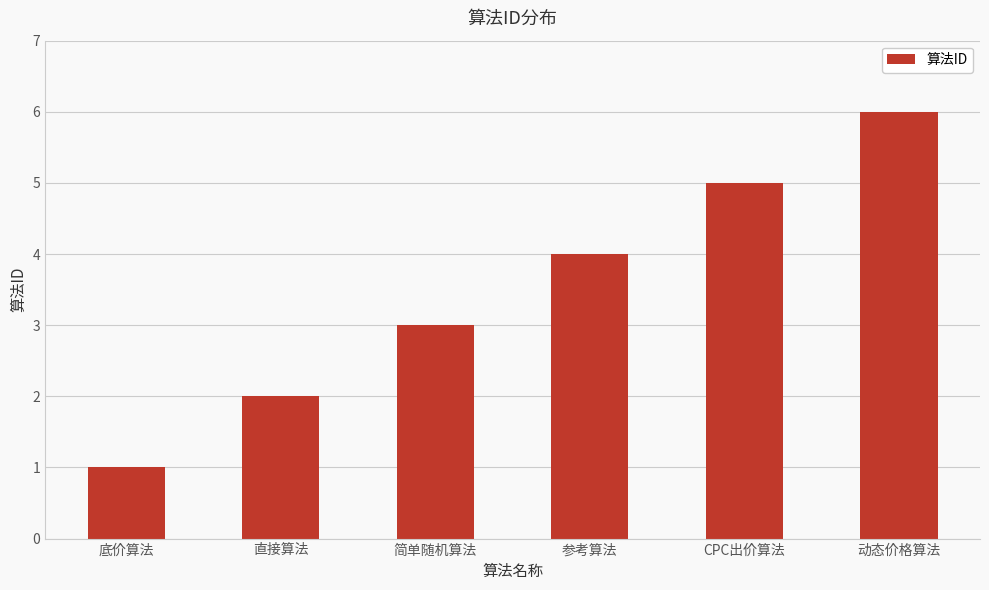

Does the chart contain any negative values?

No